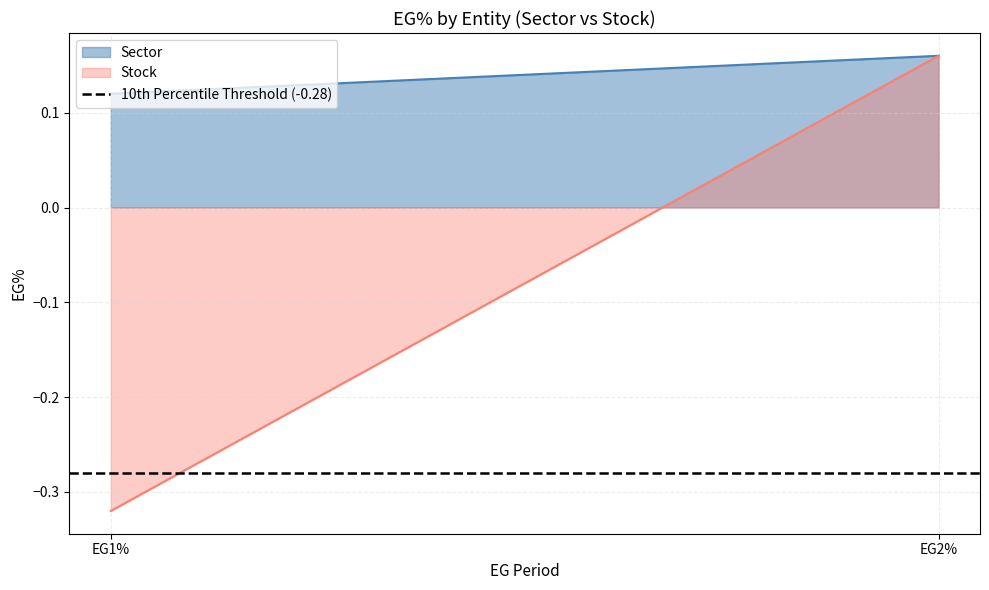

Which series has the widest spread of values?

Stock